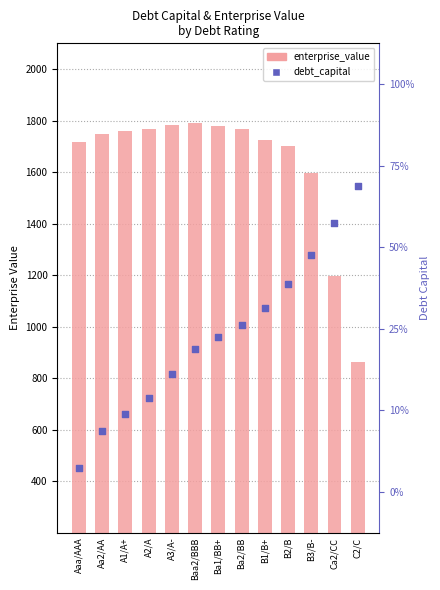

Which series contains the highest Y value?

enterprise_value